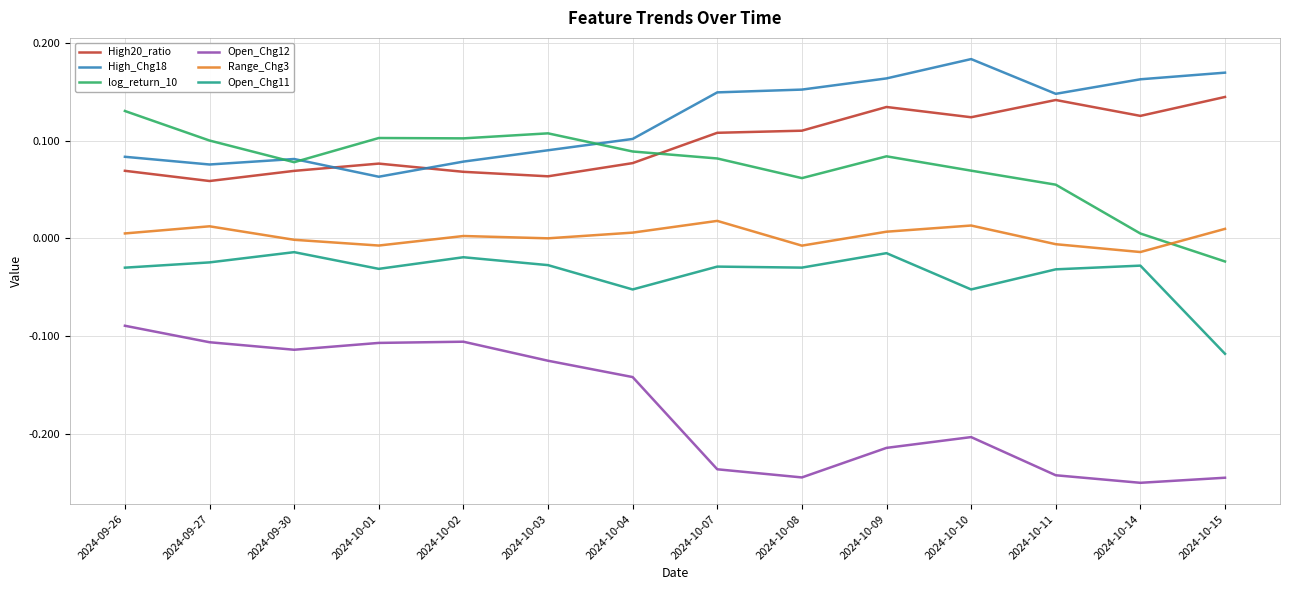

The Open_Chg12 series shows -0.1 at 2024-10-07. True or false?

False